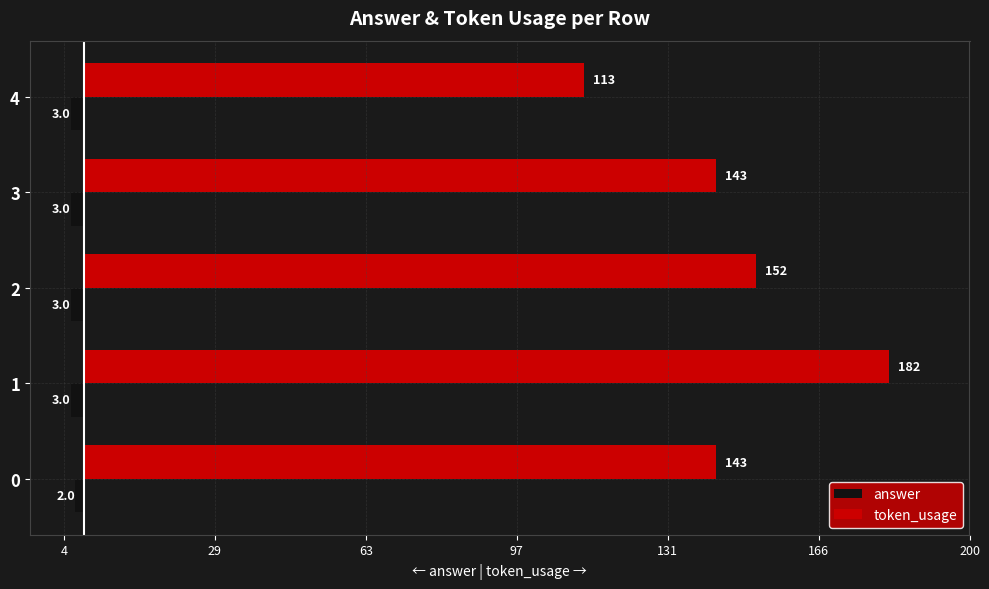

What is the value of the token_usage bar at the 2nd from the left?

182